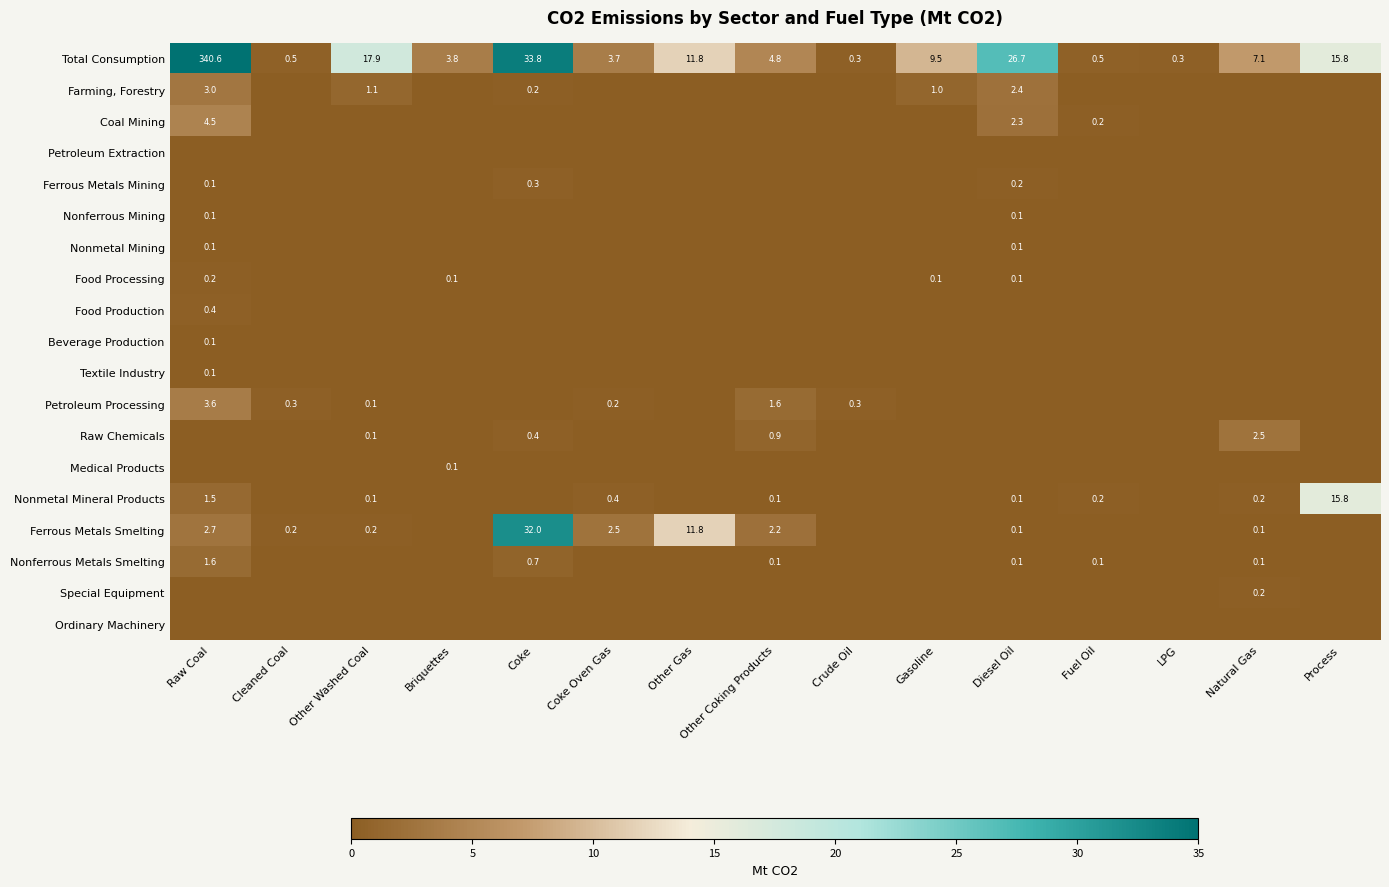

Count the Beverage Production values in the range 0 to 1.

15